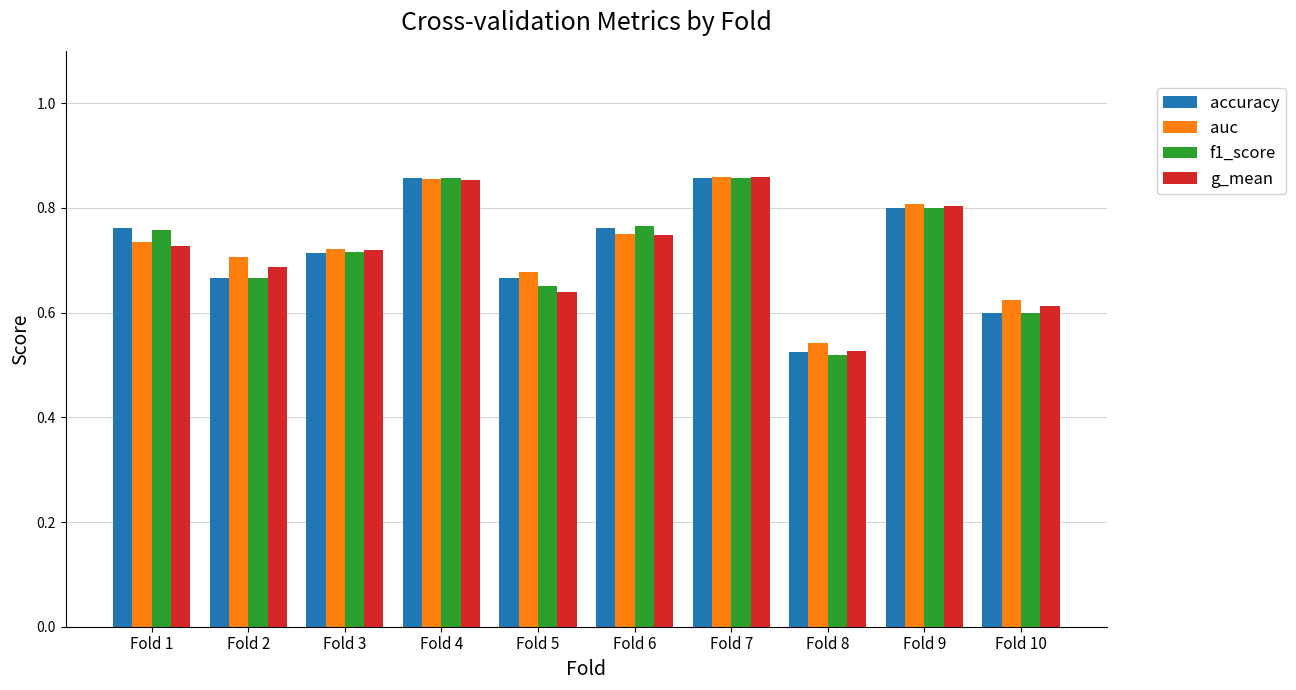

What is the difference between the accuracy values at Fold 6 and Fold 8?

0.2